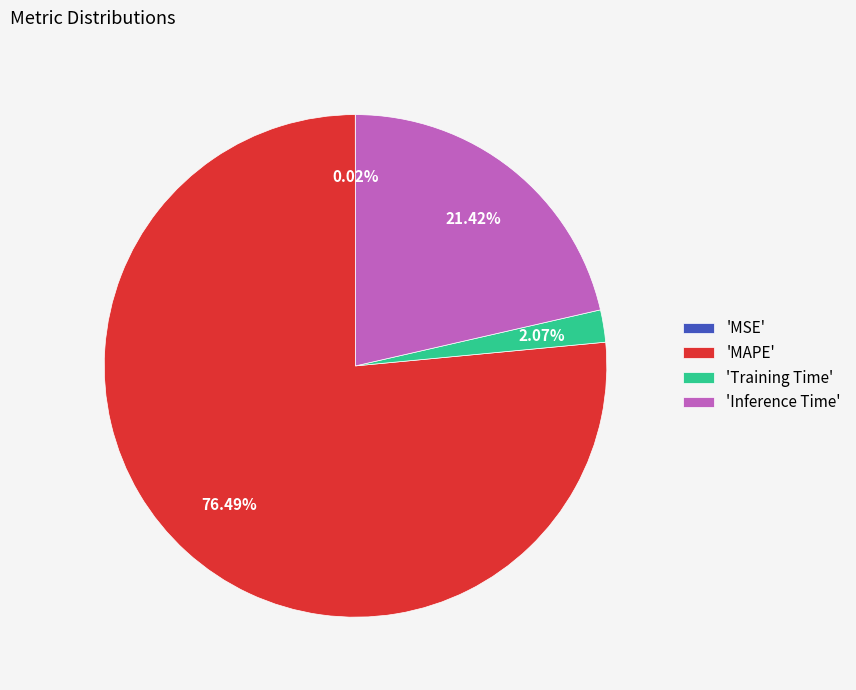

Between 'Inference Time' and 'Training Time', which is larger?

'Inference Time'